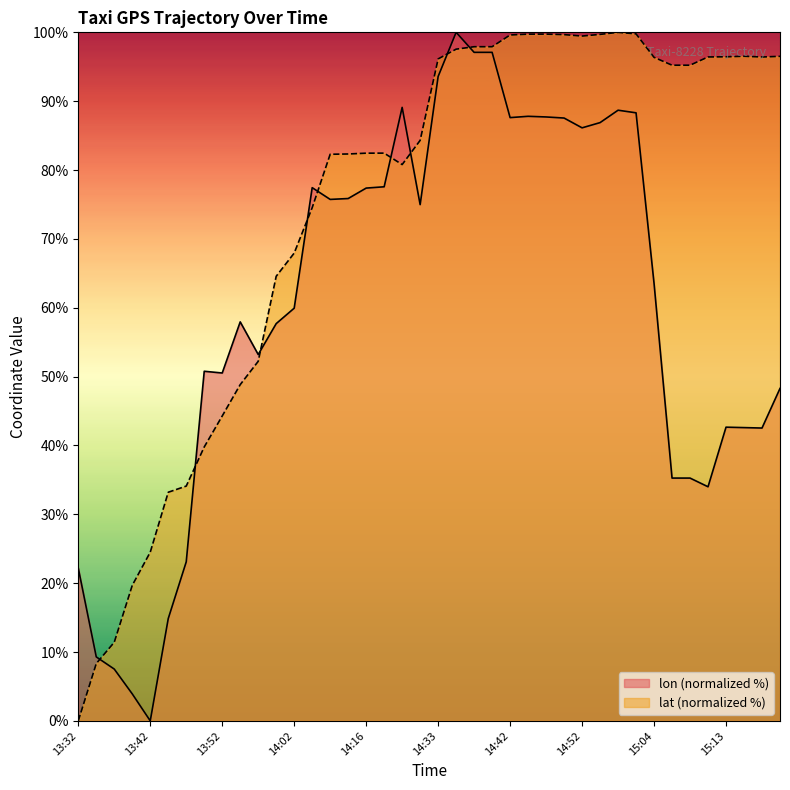

What is the label of the 13th point from the right?

14:49